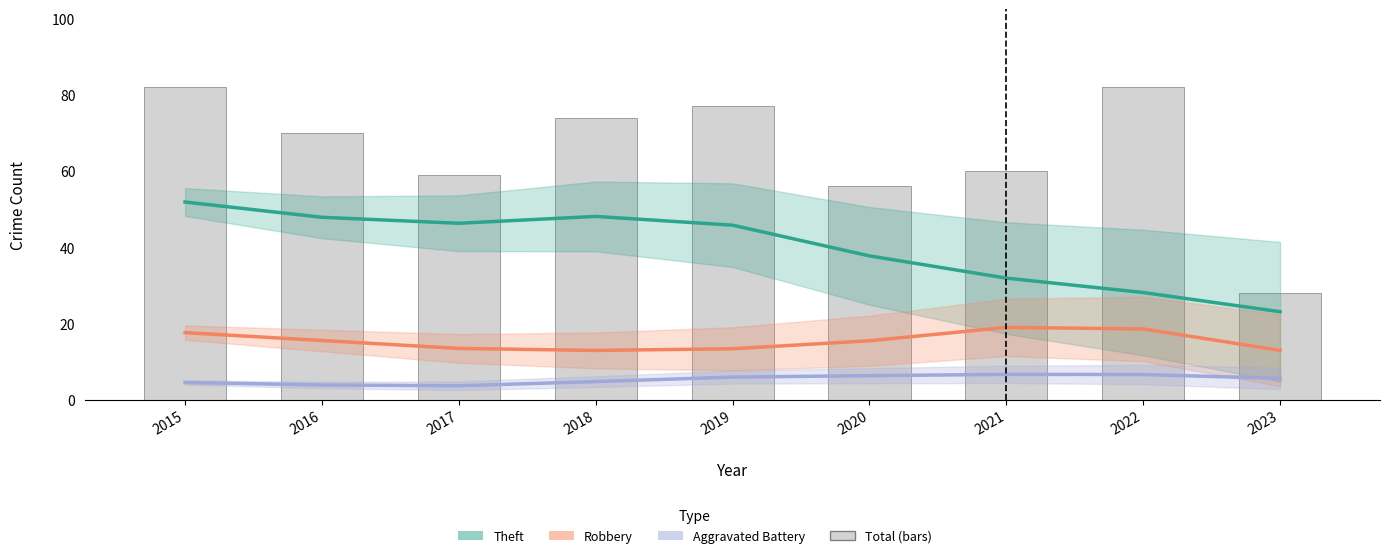

List the labels in order of Theft value, largest first.

2015, 2018, 2016, 2017, 2019, 2020, 2021, 2022, 2023